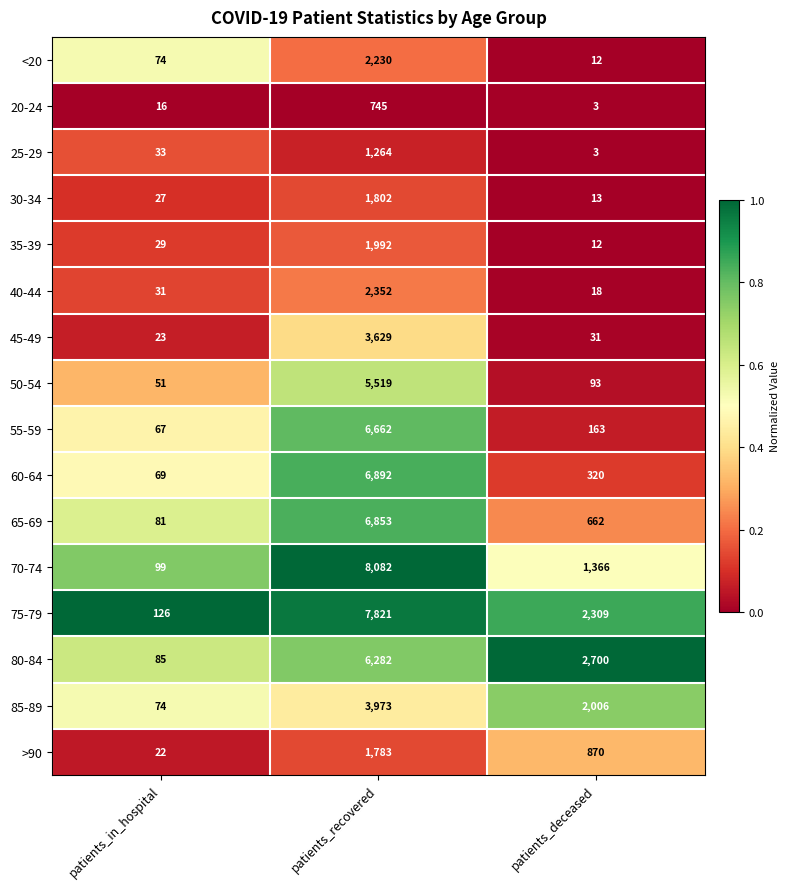

What is the difference between the maximum and minimum values in the 40-44 series?

2334